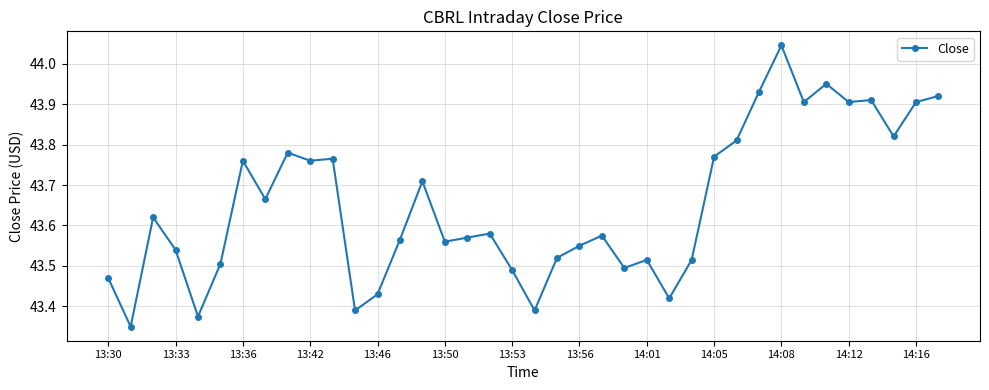

True or false: the data has more than 0 interior local peaks.

True